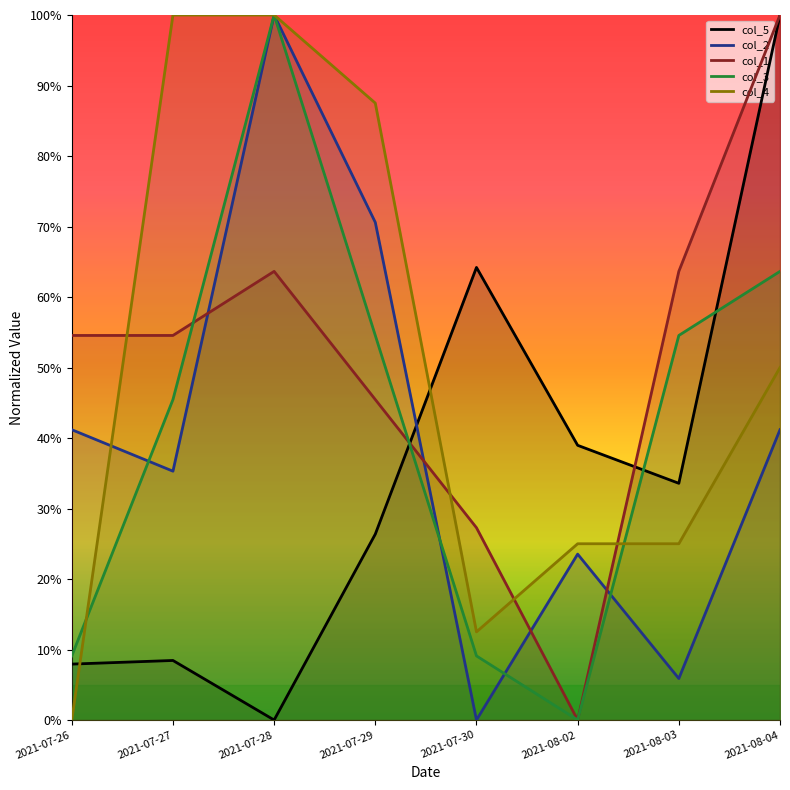

At which category does the chart reach its minimum across all series?

2021-07-28